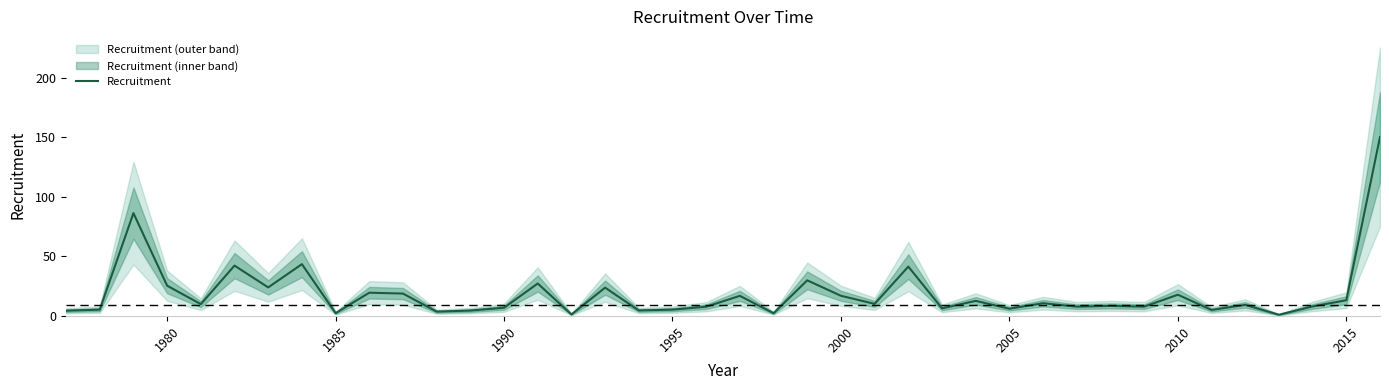

What is the value of the 22nd point from the left?

2.3